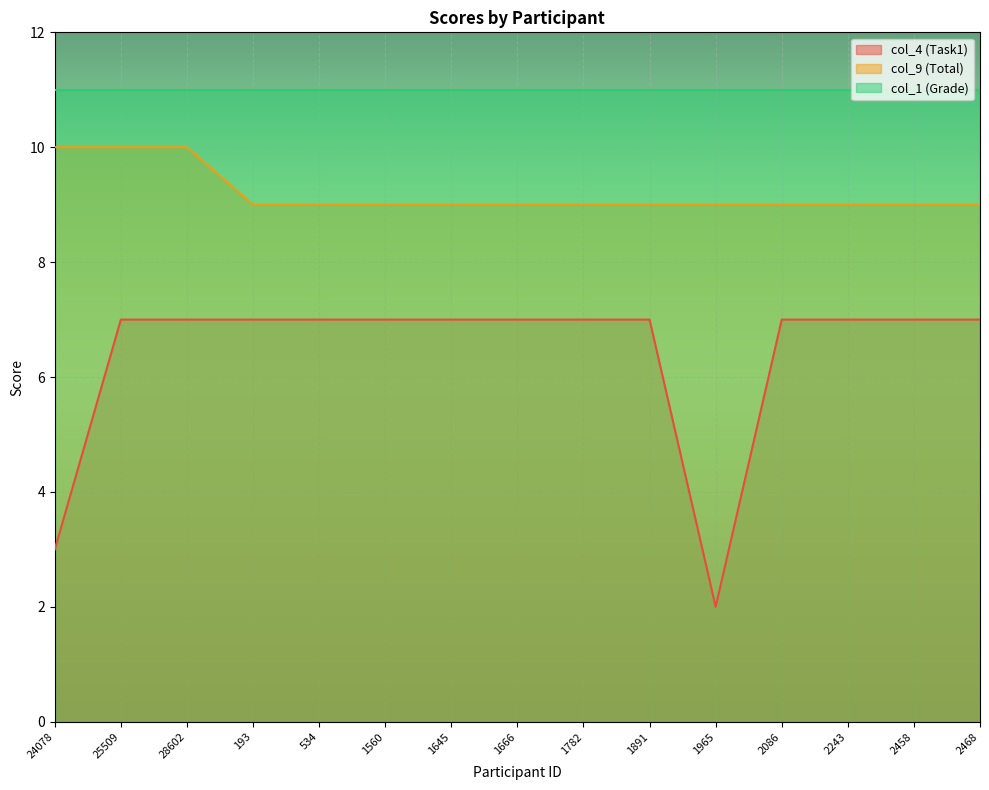

True or false: col_9 (Total) and col_4 (Task1) cross at least once.

False